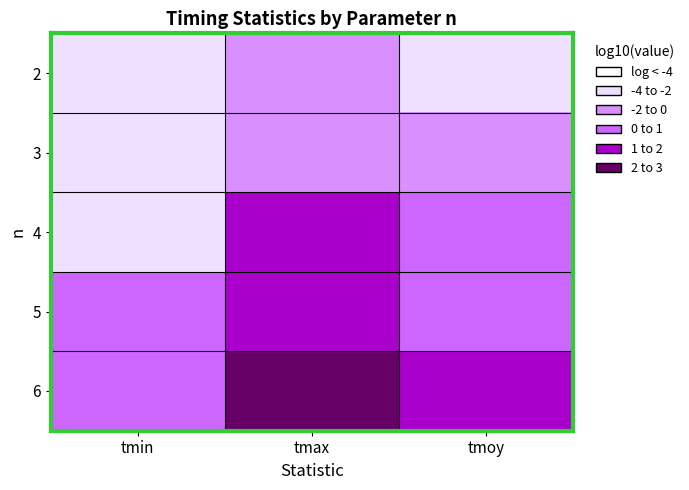

What is the spread (max minus min) of values at tmin?

4.4